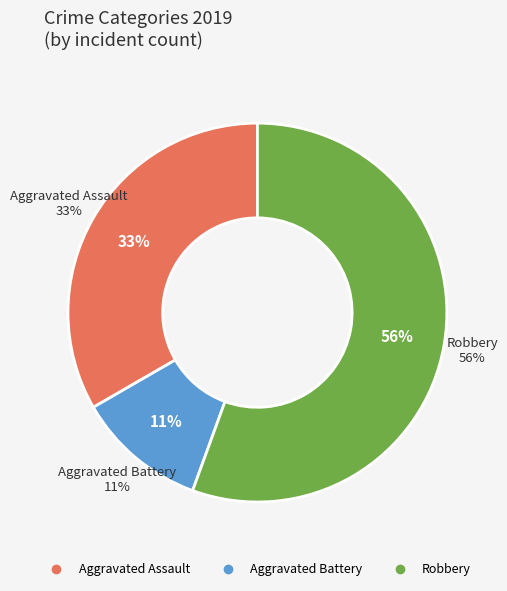

How many segments does this pie chart have?

3